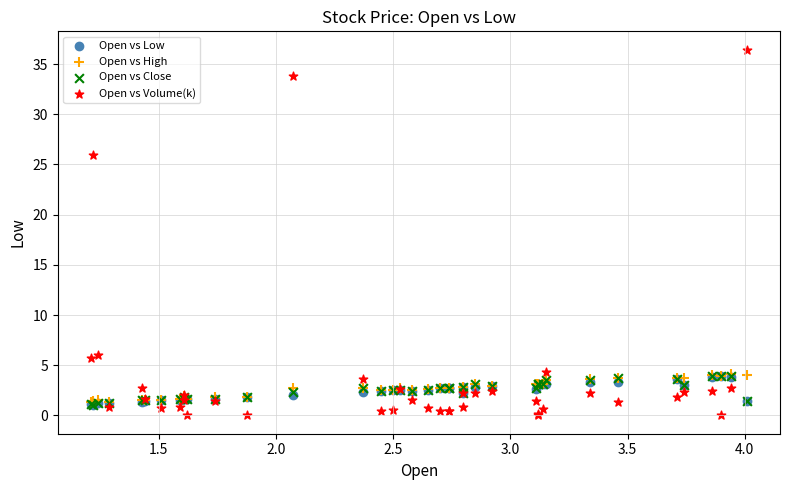

What are all the series names shown in the legend?

Open vs Low, Open vs High, Open vs Close, Open vs Volume(k)